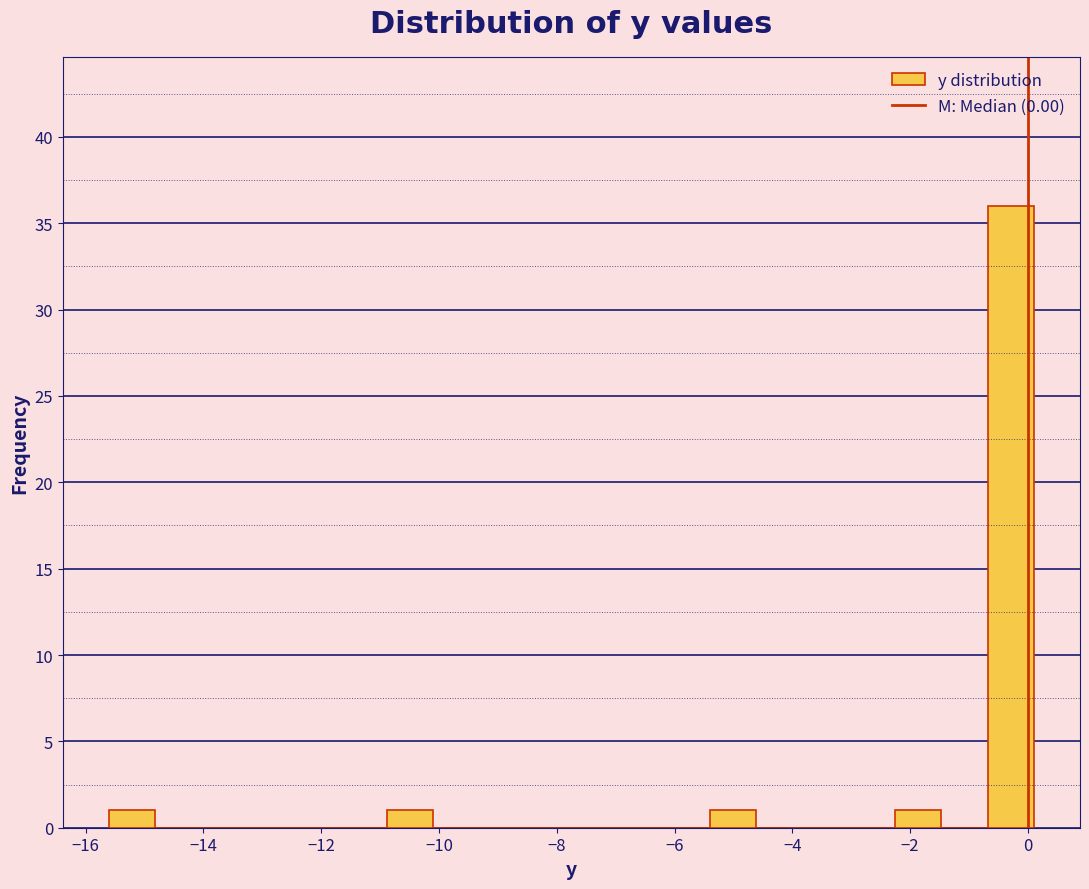

Read against the x-axis, roughly where is the centre of the tallest bar?

-0.2